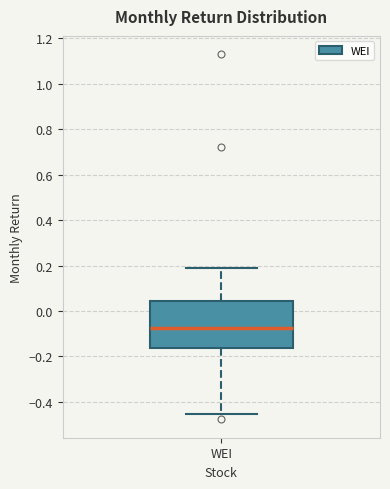

Read this box plot against the y-axis: the position of the median line, the range covered by the box, and the ends of both whiskers. The values are not printed on the chart, so give them approximately, as read against the axis.

median -0.08, box -0.16 to 0.04, whiskers -0.46 to 0.18